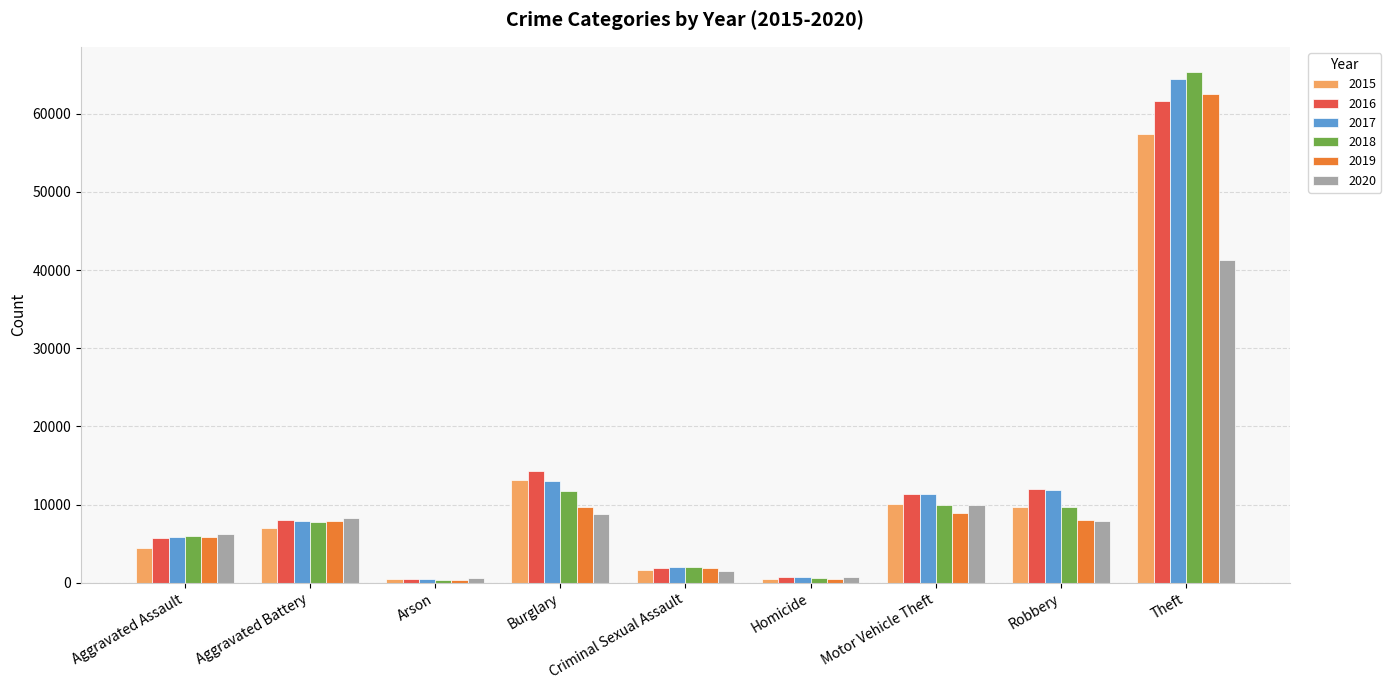

At how many categories does at least one series exceed 64935?

1